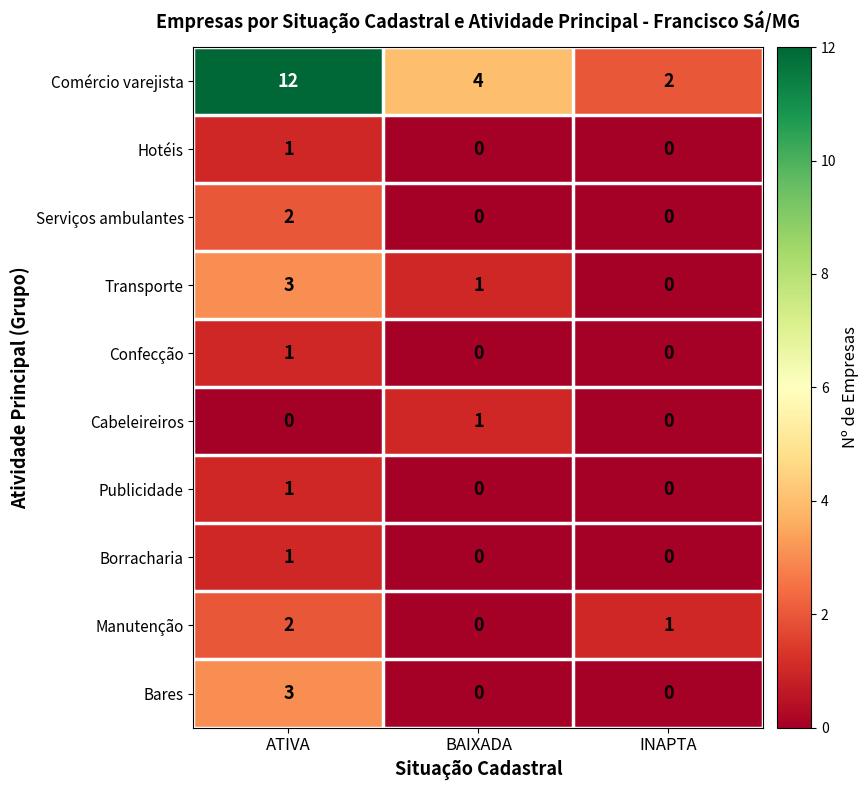

How many data points does each series have?

3